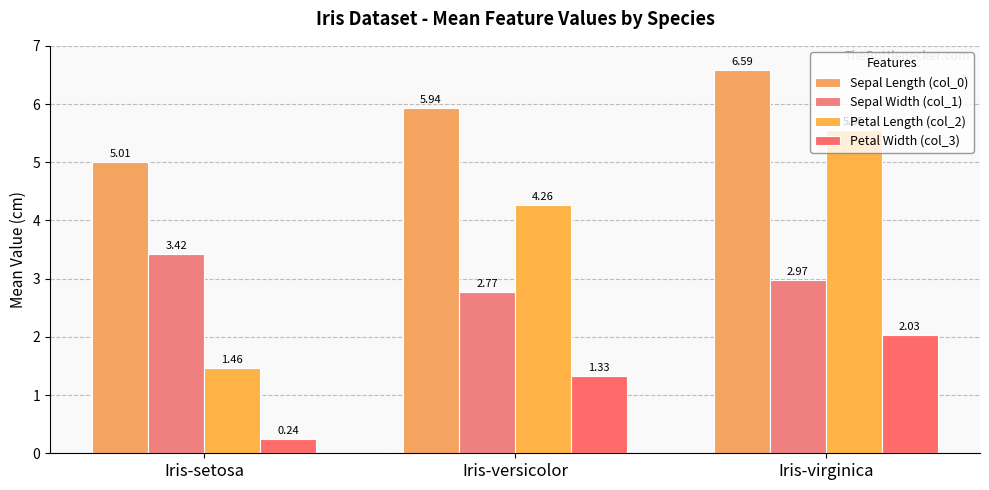

Rank the series by their maximum value, from lowest to highest.

Petal Width (col_3), Sepal Width (col_1), Petal Length (col_2), Sepal Length (col_0)